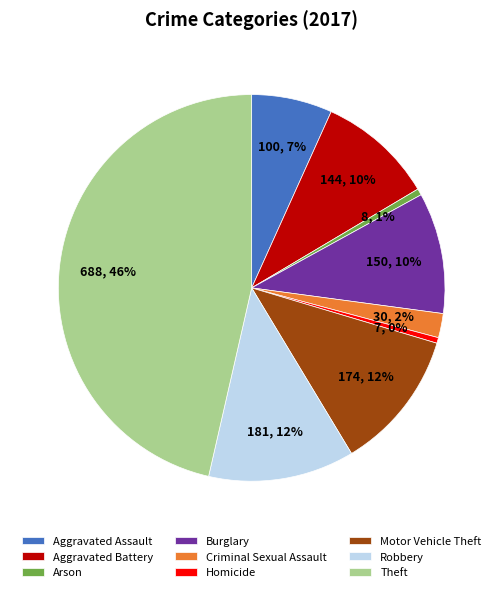

To the nearest percent, what portion does Burglary represent?

10%